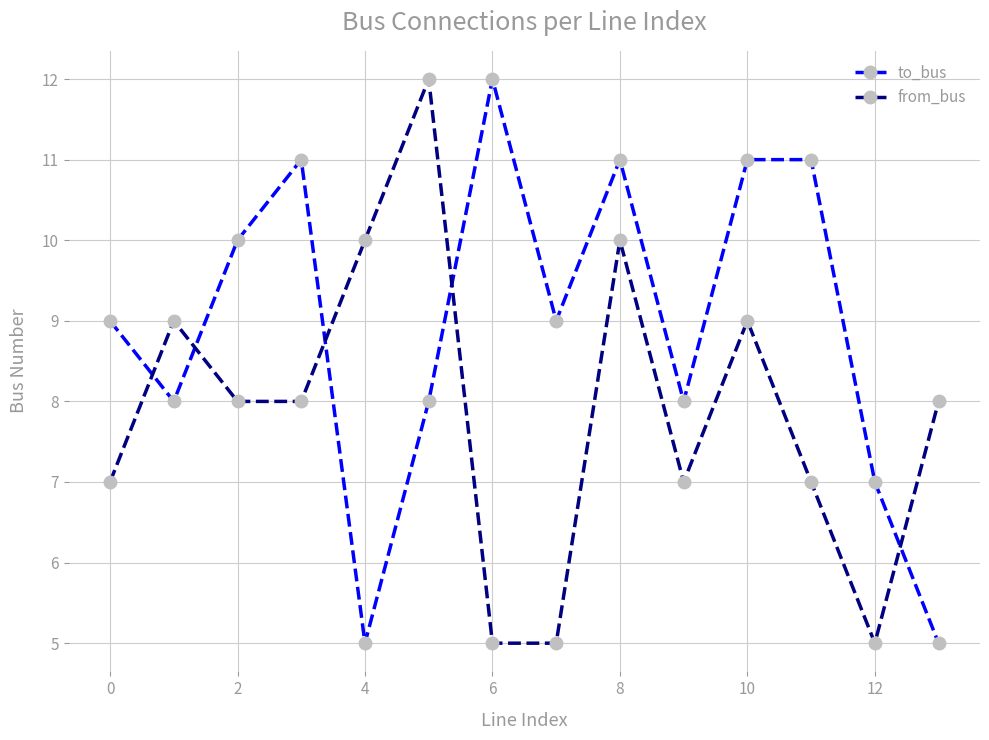

List the series in order of their overall mean, highest first.

to_bus, from_bus